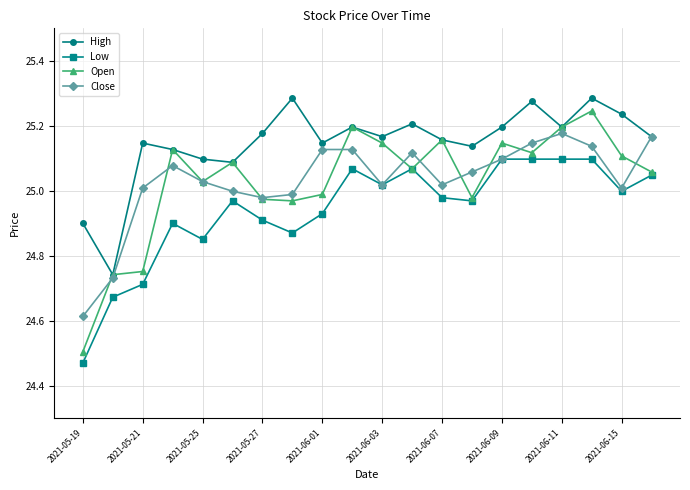

In High, how many points are higher than both neighbors (excluding endpoints)?

6